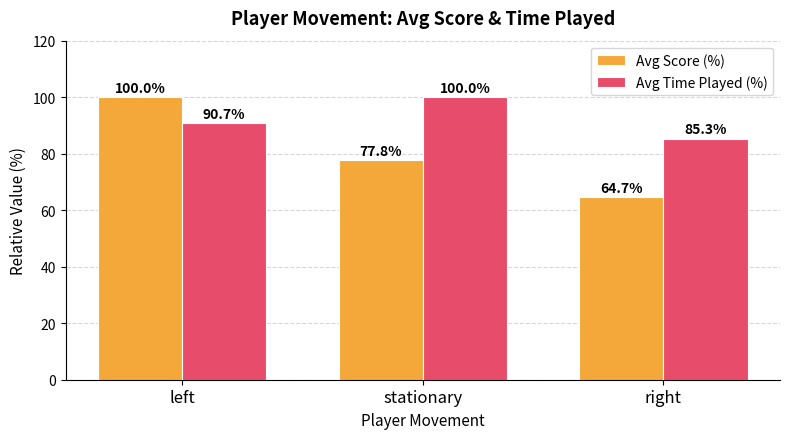

Reading left to right, what are all the values shown in this chart?

Avg Score (%): 100.0	77.8	64.7
Avg Time Played (%): 90.7	100.0	85.3